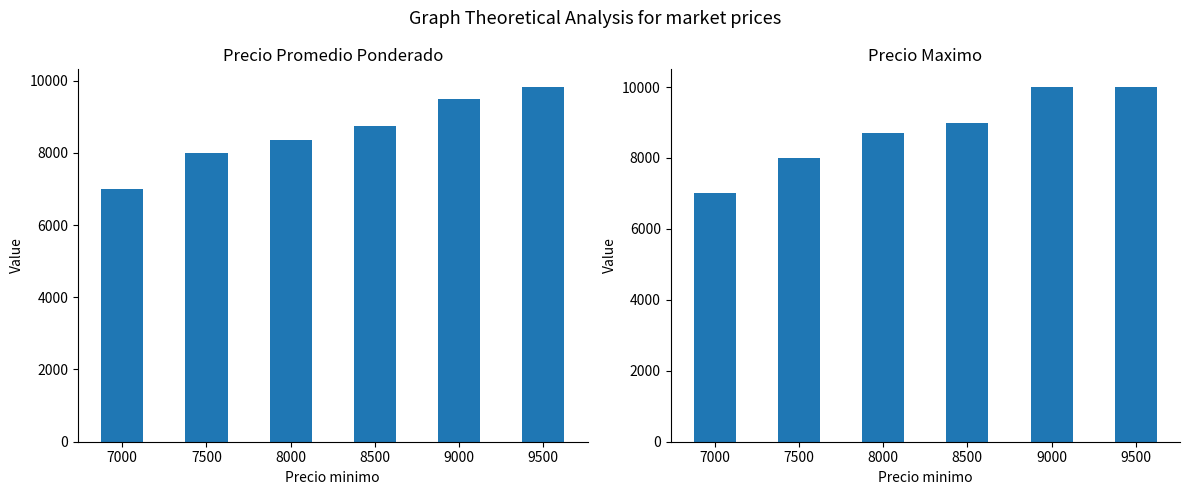

Reading left to right, what are all the values shown in this chart?

Precio promedio ponderado: 7000	8000	8364	8750	9500	9821
Precio maximo: 7000	8000	8700	9000	10000	10000